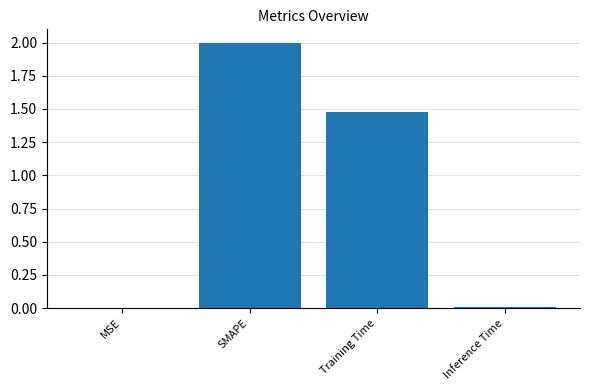

What is the change in value from SMAPE to Training Time?

-0.5